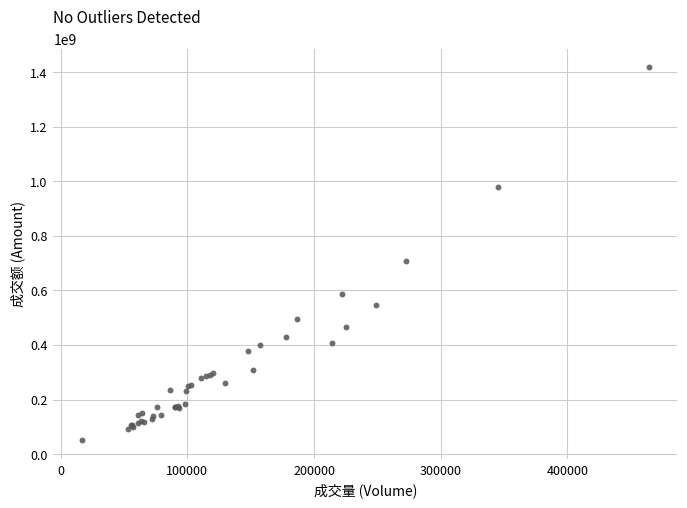

What Y value in the scatter plot is closest to 733956369?

709769521